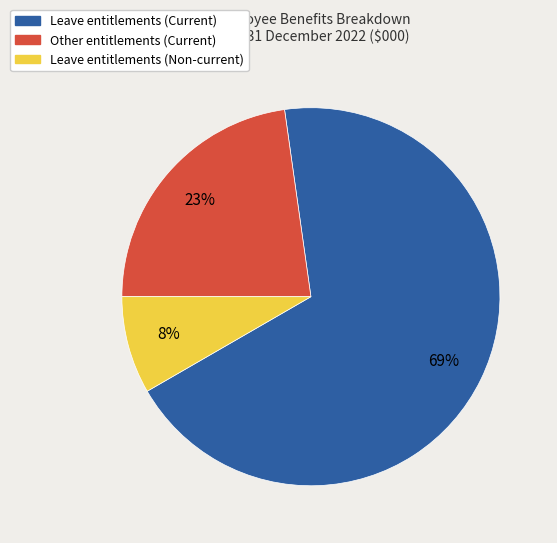

To the nearest percent, what percentage of the pie is Leave entitlements (Non-current)?

8%